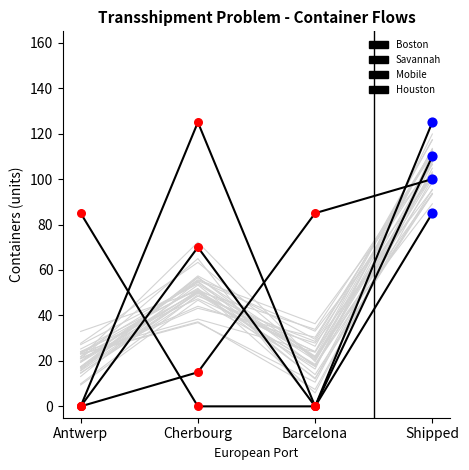

Which series has the largest total across all categories?

Houston